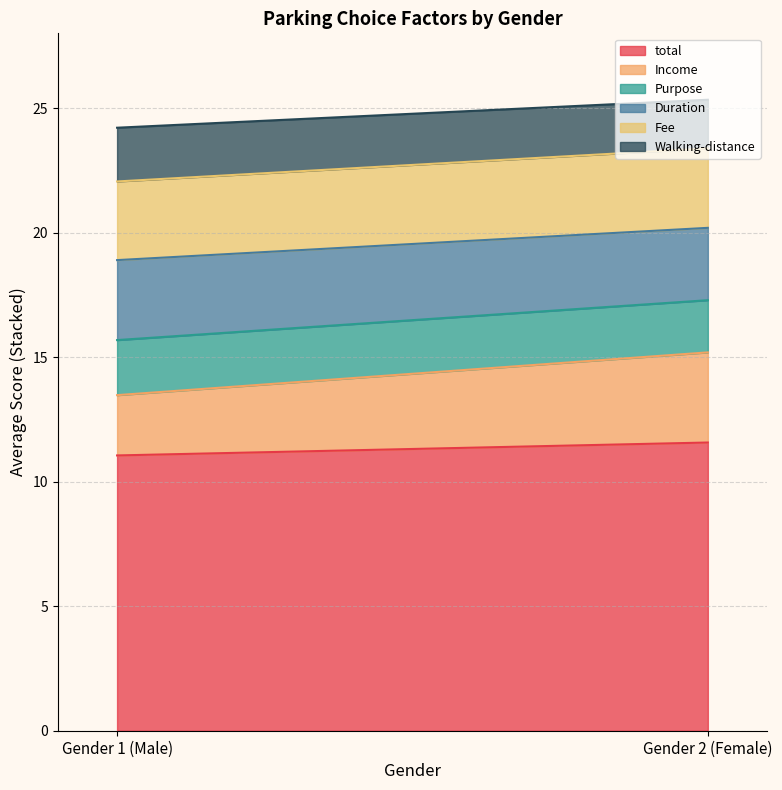

What is the value of the Purpose point at the 1st from the left?

2.2